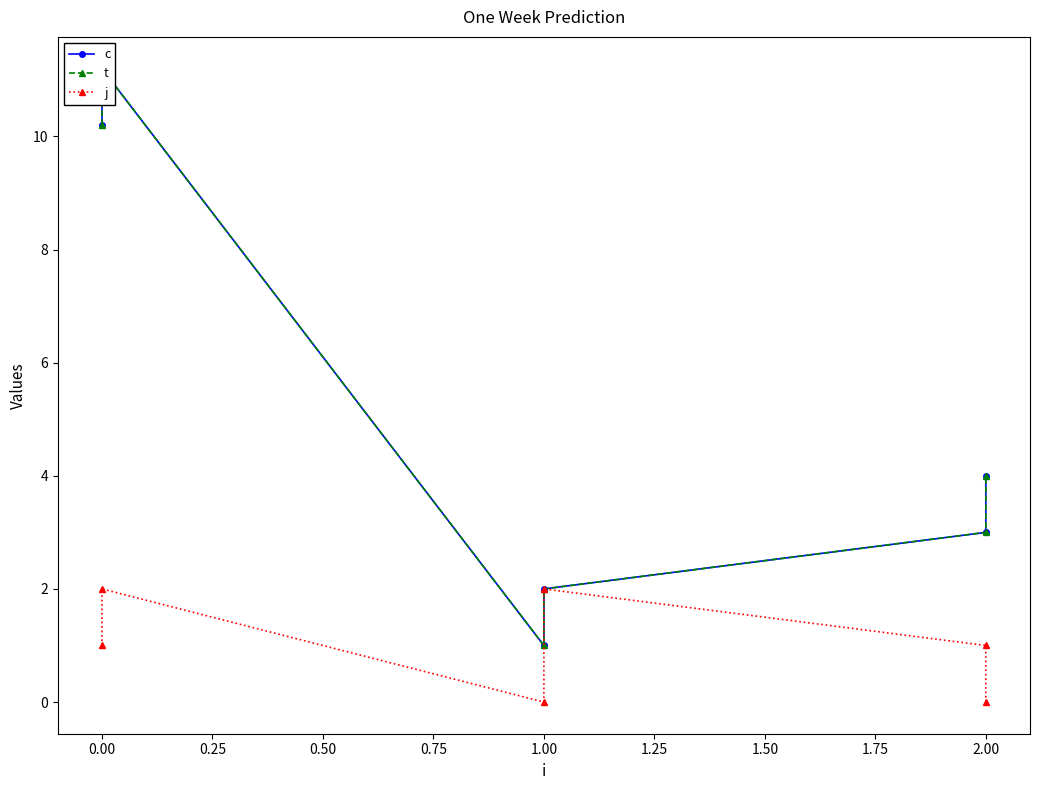

True or false: c and t intersect in this chart.

False